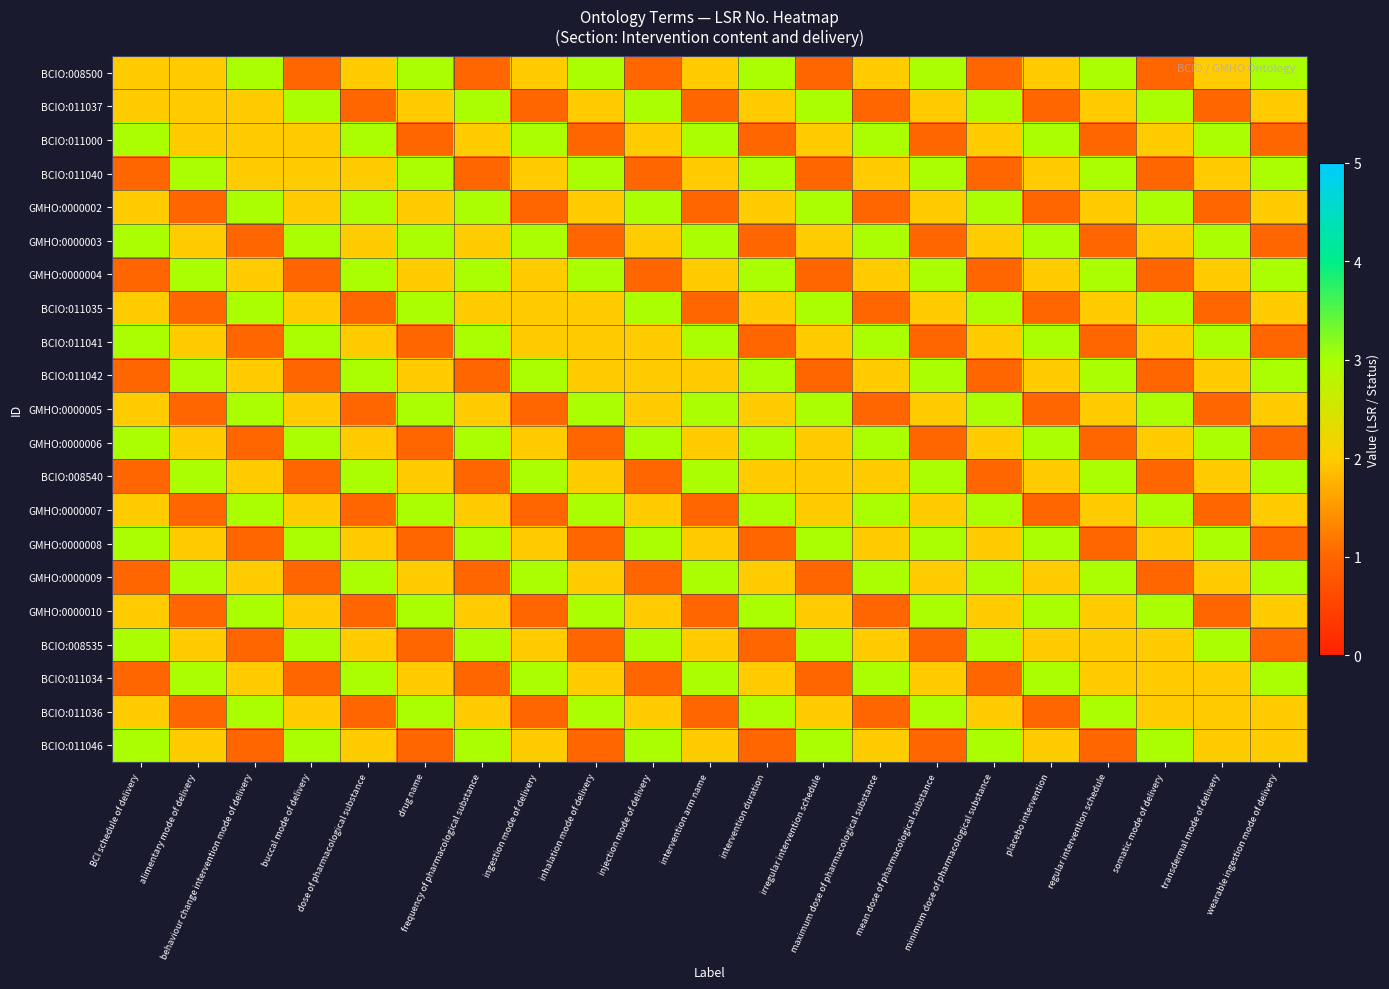

Reading left to right, what are all the values shown in this chart?

BCIO:008500: BCI schedule of delivery=2	alimentary mode of delivery=2	behaviour change intervention mode of delivery=3	buccal mode of delivery=1	dose of pharmacological substance=2	drug name=3	frequency of pharmacological substance=1	ingestion mode of delivery=2	inhalation mode of delivery=3	injection mode of delivery=1	intervention arm name=2	intervention duration=3	irregular intervention schedule=1	maximum dose of pharmacological substance=2	mean dose of pharmacological substance=3	minimum dose of pharmacological substance=1	placebo intervention=2	regular intervention schedule=3	somatic mode of delivery=1	transdermal mode of delivery=2	wearable ingestion mode of delivery=3
BCIO:011037: BCI schedule of delivery=2	alimentary mode of delivery=2	behaviour change intervention mode of delivery=2	buccal mode of delivery=3	dose of pharmacological substance=1	drug name=2	frequency of pharmacological substance=3	ingestion mode of delivery=1	inhalation mode of delivery=2	injection mode of delivery=3	intervention arm name=1	intervention duration=2	irregular intervention schedule=3	maximum dose of pharmacological substance=1	mean dose of pharmacological substance=2	minimum dose of pharmacological substance=3	placebo intervention=1	regular intervention schedule=2	somatic mode of delivery=3	transdermal mode of delivery=1	wearable ingestion mode of delivery=2
BCIO:011000: BCI schedule of delivery=3	alimentary mode of delivery=2	behaviour change intervention mode of delivery=2	buccal mode of delivery=2	dose of pharmacological substance=3	drug name=1	frequency of pharmacological substance=2	ingestion mode of delivery=3	inhalation mode of delivery=1	injection mode of delivery=2	intervention arm name=3	intervention duration=1	irregular intervention schedule=2	maximum dose of pharmacological substance=3	mean dose of pharmacological substance=1	minimum dose of pharmacological substance=2	placebo intervention=3	regular intervention schedule=1	somatic mode of delivery=2	transdermal mode of delivery=3	wearable ingestion mode of delivery=1
BCIO:011040: BCI schedule of delivery=1	alimentary mode of delivery=3	behaviour change intervention mode of delivery=2	buccal mode of delivery=2	dose of pharmacological substance=2	drug name=3	frequency of pharmacological substance=1	ingestion mode of delivery=2	inhalation mode of delivery=3	injection mode of delivery=1	intervention arm name=2	intervention duration=3	irregular intervention schedule=1	maximum dose of pharmacological substance=2	mean dose of pharmacological substance=3	minimum dose of pharmacological substance=1	placebo intervention=2	regular intervention schedule=3	somatic mode of delivery=1	transdermal mode of delivery=2	wearable ingestion mode of delivery=3
GMHO:0000002: BCI schedule of delivery=2	alimentary mode of delivery=1	behaviour change intervention mode of delivery=3	buccal mode of delivery=2	dose of pharmacological substance=3	drug name=2	frequency of pharmacological substance=3	ingestion mode of delivery=1	inhalation mode of delivery=2	injection mode of delivery=3	intervention arm name=1	intervention duration=2	irregular intervention schedule=3	maximum dose of pharmacological substance=1	mean dose of pharmacological substance=2	minimum dose of pharmacological substance=3	placebo intervention=1	regular intervention schedule=2	somatic mode of delivery=3	transdermal mode of delivery=1	wearable ingestion mode of delivery=2
GMHO:0000003: BCI schedule of delivery=3	alimentary mode of delivery=2	behaviour change intervention mode of delivery=1	buccal mode of delivery=3	dose of pharmacological substance=2	drug name=3	frequency of pharmacological substance=2	ingestion mode of delivery=3	inhalation mode of delivery=1	injection mode of delivery=2	intervention arm name=3	intervention duration=1	irregular intervention schedule=2	maximum dose of pharmacological substance=3	mean dose of pharmacological substance=1	minimum dose of pharmacological substance=2	placebo intervention=3	regular intervention schedule=1	somatic mode of delivery=2	transdermal mode of delivery=3	wearable ingestion mode of delivery=1
GMHO:0000004: BCI schedule of delivery=1	alimentary mode of delivery=3	behaviour change intervention mode of delivery=2	buccal mode of delivery=1	dose of pharmacological substance=3	drug name=2	frequency of pharmacological substance=3	ingestion mode of delivery=2	inhalation mode of delivery=3	injection mode of delivery=1	intervention arm name=2	intervention duration=3	irregular intervention schedule=1	maximum dose of pharmacological substance=2	mean dose of pharmacological substance=3	minimum dose of pharmacological substance=1	placebo intervention=2	regular intervention schedule=3	somatic mode of delivery=1	transdermal mode of delivery=2	wearable ingestion mode of delivery=3
BCIO:011035: BCI schedule of delivery=2	alimentary mode of delivery=1	behaviour change intervention mode of delivery=3	buccal mode of delivery=2	dose of pharmacological substance=1	drug name=3	frequency of pharmacological substance=2	ingestion mode of delivery=2	inhalation mode of delivery=2	injection mode of delivery=3	intervention arm name=1	intervention duration=2	irregular intervention schedule=3	maximum dose of pharmacological substance=1	mean dose of pharmacological substance=2	minimum dose of pharmacological substance=3	placebo intervention=1	regular intervention schedule=2	somatic mode of delivery=3	transdermal mode of delivery=1	wearable ingestion mode of delivery=2
BCIO:011041: BCI schedule of delivery=3	alimentary mode of delivery=2	behaviour change intervention mode of delivery=1	buccal mode of delivery=3	dose of pharmacological substance=2	drug name=1	frequency of pharmacological substance=3	ingestion mode of delivery=2	inhalation mode of delivery=2	injection mode of delivery=2	intervention arm name=3	intervention duration=1	irregular intervention schedule=2	maximum dose of pharmacological substance=3	mean dose of pharmacological substance=1	minimum dose of pharmacological substance=2	placebo intervention=3	regular intervention schedule=1	somatic mode of delivery=2	transdermal mode of delivery=3	wearable ingestion mode of delivery=1
BCIO:011042: BCI schedule of delivery=1	alimentary mode of delivery=3	behaviour change intervention mode of delivery=2	buccal mode of delivery=1	dose of pharmacological substance=3	drug name=2	frequency of pharmacological substance=1	ingestion mode of delivery=3	inhalation mode of delivery=2	injection mode of delivery=2	intervention arm name=2	intervention duration=3	irregular intervention schedule=1	maximum dose of pharmacological substance=2	mean dose of pharmacological substance=3	minimum dose of pharmacological substance=1	placebo intervention=2	regular intervention schedule=3	somatic mode of delivery=1	transdermal mode of delivery=2	wearable ingestion mode of delivery=3
GMHO:0000005: BCI schedule of delivery=2	alimentary mode of delivery=1	behaviour change intervention mode of delivery=3	buccal mode of delivery=2	dose of pharmacological substance=1	drug name=3	frequency of pharmacological substance=2	ingestion mode of delivery=1	inhalation mode of delivery=3	injection mode of delivery=2	intervention arm name=3	intervention duration=2	irregular intervention schedule=3	maximum dose of pharmacological substance=1	mean dose of pharmacological substance=2	minimum dose of pharmacological substance=3	placebo intervention=1	regular intervention schedule=2	somatic mode of delivery=3	transdermal mode of delivery=1	wearable ingestion mode of delivery=2
GMHO:0000006: BCI schedule of delivery=3	alimentary mode of delivery=2	behaviour change intervention mode of delivery=1	buccal mode of delivery=3	dose of pharmacological substance=2	drug name=1	frequency of pharmacological substance=3	ingestion mode of delivery=2	inhalation mode of delivery=1	injection mode of delivery=3	intervention arm name=2	intervention duration=3	irregular intervention schedule=2	maximum dose of pharmacological substance=3	mean dose of pharmacological substance=1	minimum dose of pharmacological substance=2	placebo intervention=3	regular intervention schedule=1	somatic mode of delivery=2	transdermal mode of delivery=3	wearable ingestion mode of delivery=1
BCIO:008540: BCI schedule of delivery=1	alimentary mode of delivery=3	behaviour change intervention mode of delivery=2	buccal mode of delivery=1	dose of pharmacological substance=3	drug name=2	frequency of pharmacological substance=1	ingestion mode of delivery=3	inhalation mode of delivery=2	injection mode of delivery=1	intervention arm name=3	intervention duration=2	irregular intervention schedule=2	maximum dose of pharmacological substance=2	mean dose of pharmacological substance=3	minimum dose of pharmacological substance=1	placebo intervention=2	regular intervention schedule=3	somatic mode of delivery=1	transdermal mode of delivery=2	wearable ingestion mode of delivery=3
GMHO:0000007: BCI schedule of delivery=2	alimentary mode of delivery=1	behaviour change intervention mode of delivery=3	buccal mode of delivery=2	dose of pharmacological substance=1	drug name=3	frequency of pharmacological substance=2	ingestion mode of delivery=1	inhalation mode of delivery=3	injection mode of delivery=2	intervention arm name=1	intervention duration=3	irregular intervention schedule=2	maximum dose of pharmacological substance=3	mean dose of pharmacological substance=2	minimum dose of pharmacological substance=3	placebo intervention=1	regular intervention schedule=2	somatic mode of delivery=3	transdermal mode of delivery=1	wearable ingestion mode of delivery=2
GMHO:0000008: BCI schedule of delivery=3	alimentary mode of delivery=2	behaviour change intervention mode of delivery=1	buccal mode of delivery=3	dose of pharmacological substance=2	drug name=1	frequency of pharmacological substance=3	ingestion mode of delivery=2	inhalation mode of delivery=1	injection mode of delivery=3	intervention arm name=2	intervention duration=1	irregular intervention schedule=3	maximum dose of pharmacological substance=2	mean dose of pharmacological substance=3	minimum dose of pharmacological substance=2	placebo intervention=3	regular intervention schedule=1	somatic mode of delivery=2	transdermal mode of delivery=3	wearable ingestion mode of delivery=1
GMHO:0000009: BCI schedule of delivery=1	alimentary mode of delivery=3	behaviour change intervention mode of delivery=2	buccal mode of delivery=1	dose of pharmacological substance=3	drug name=2	frequency of pharmacological substance=1	ingestion mode of delivery=3	inhalation mode of delivery=2	injection mode of delivery=1	intervention arm name=3	intervention duration=2	irregular intervention schedule=1	maximum dose of pharmacological substance=3	mean dose of pharmacological substance=2	minimum dose of pharmacological substance=3	placebo intervention=2	regular intervention schedule=3	somatic mode of delivery=1	transdermal mode of delivery=2	wearable ingestion mode of delivery=3
GMHO:0000010: BCI schedule of delivery=2	alimentary mode of delivery=1	behaviour change intervention mode of delivery=3	buccal mode of delivery=2	dose of pharmacological substance=1	drug name=3	frequency of pharmacological substance=2	ingestion mode of delivery=1	inhalation mode of delivery=3	injection mode of delivery=2	intervention arm name=1	intervention duration=3	irregular intervention schedule=2	maximum dose of pharmacological substance=1	mean dose of pharmacological substance=3	minimum dose of pharmacological substance=2	placebo intervention=3	regular intervention schedule=2	somatic mode of delivery=3	transdermal mode of delivery=1	wearable ingestion mode of delivery=2
BCIO:008535: BCI schedule of delivery=3	alimentary mode of delivery=2	behaviour change intervention mode of delivery=1	buccal mode of delivery=3	dose of pharmacological substance=2	drug name=1	frequency of pharmacological substance=3	ingestion mode of delivery=2	inhalation mode of delivery=1	injection mode of delivery=3	intervention arm name=2	intervention duration=1	irregular intervention schedule=3	maximum dose of pharmacological substance=2	mean dose of pharmacological substance=1	minimum dose of pharmacological substance=3	placebo intervention=2	regular intervention schedule=2	somatic mode of delivery=2	transdermal mode of delivery=3	wearable ingestion mode of delivery=1
BCIO:011034: BCI schedule of delivery=1	alimentary mode of delivery=3	behaviour change intervention mode of delivery=2	buccal mode of delivery=1	dose of pharmacological substance=3	drug name=2	frequency of pharmacological substance=1	ingestion mode of delivery=3	inhalation mode of delivery=2	injection mode of delivery=1	intervention arm name=3	intervention duration=2	irregular intervention schedule=1	maximum dose of pharmacological substance=3	mean dose of pharmacological substance=2	minimum dose of pharmacological substance=1	placebo intervention=3	regular intervention schedule=2	somatic mode of delivery=2	transdermal mode of delivery=2	wearable ingestion mode of delivery=3
BCIO:011036: BCI schedule of delivery=2	alimentary mode of delivery=1	behaviour change intervention mode of delivery=3	buccal mode of delivery=2	dose of pharmacological substance=1	drug name=3	frequency of pharmacological substance=2	ingestion mode of delivery=1	inhalation mode of delivery=3	injection mode of delivery=2	intervention arm name=1	intervention duration=3	irregular intervention schedule=2	maximum dose of pharmacological substance=1	mean dose of pharmacological substance=3	minimum dose of pharmacological substance=2	placebo intervention=1	regular intervention schedule=3	somatic mode of delivery=2	transdermal mode of delivery=2	wearable ingestion mode of delivery=2
BCIO:011046: BCI schedule of delivery=3	alimentary mode of delivery=2	behaviour change intervention mode of delivery=1	buccal mode of delivery=3	dose of pharmacological substance=2	drug name=1	frequency of pharmacological substance=3	ingestion mode of delivery=2	inhalation mode of delivery=1	injection mode of delivery=3	intervention arm name=2	intervention duration=1	irregular intervention schedule=3	maximum dose of pharmacological substance=2	mean dose of pharmacological substance=1	minimum dose of pharmacological substance=3	placebo intervention=2	regular intervention schedule=1	somatic mode of delivery=3	transdermal mode of delivery=2	wearable ingestion mode of delivery=2